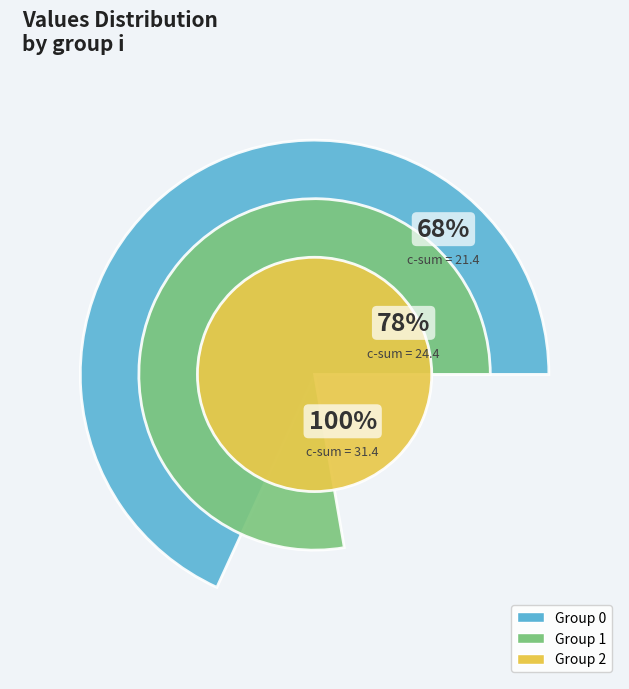

What is the change in value from i=0,j=2 to i=1,j=2?

-9.2